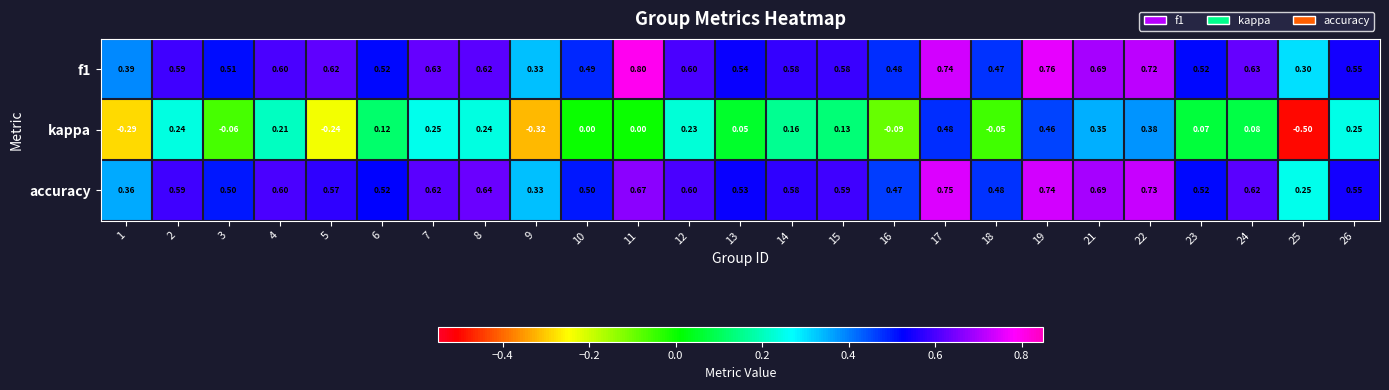

At how many categories does at least one series exceed 0?

25